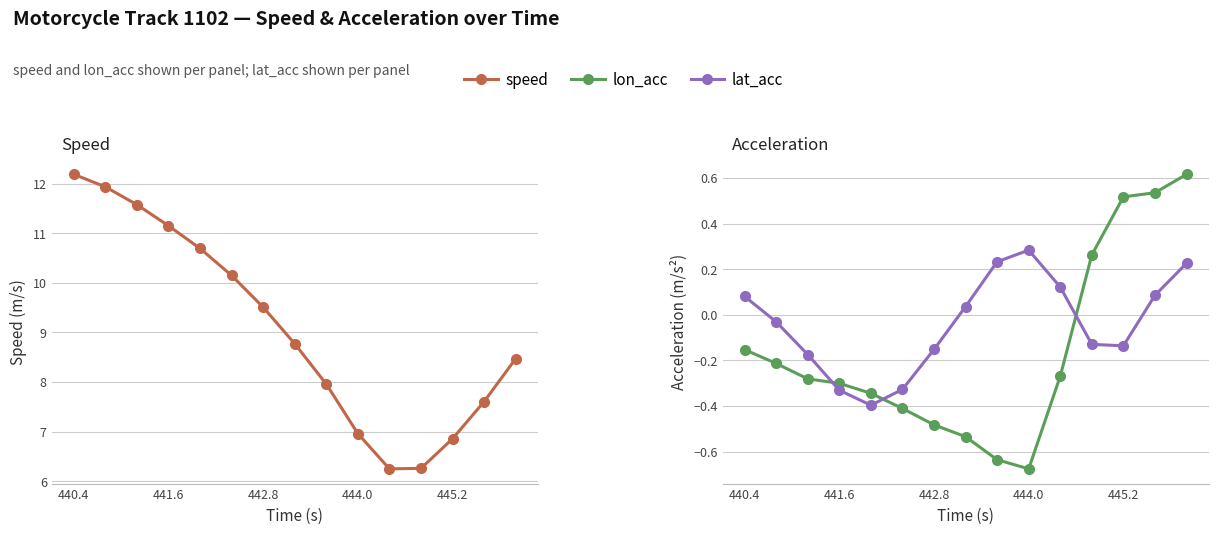

True or false: lon_acc and speed cross at least once.

False